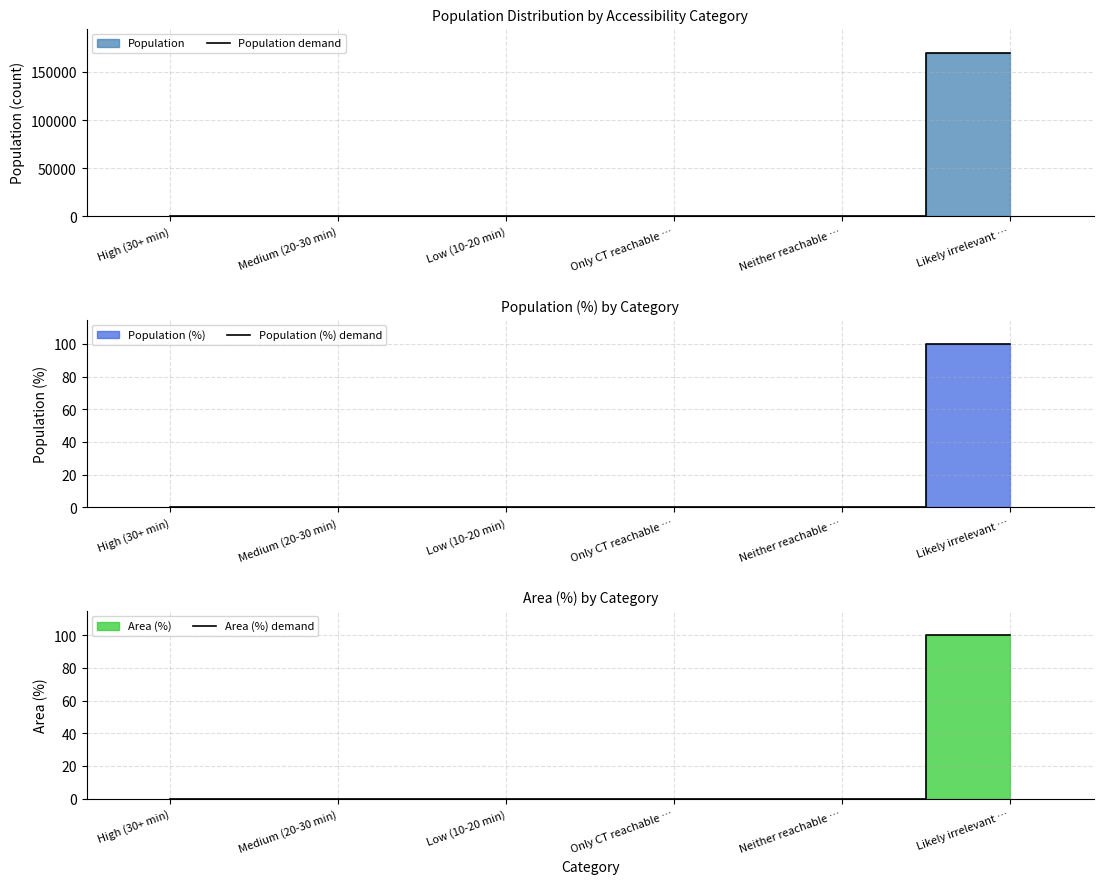

Rank the series by their maximum value, from lowest to highest.

Population (%) demand, Area (%) demand, Population demand